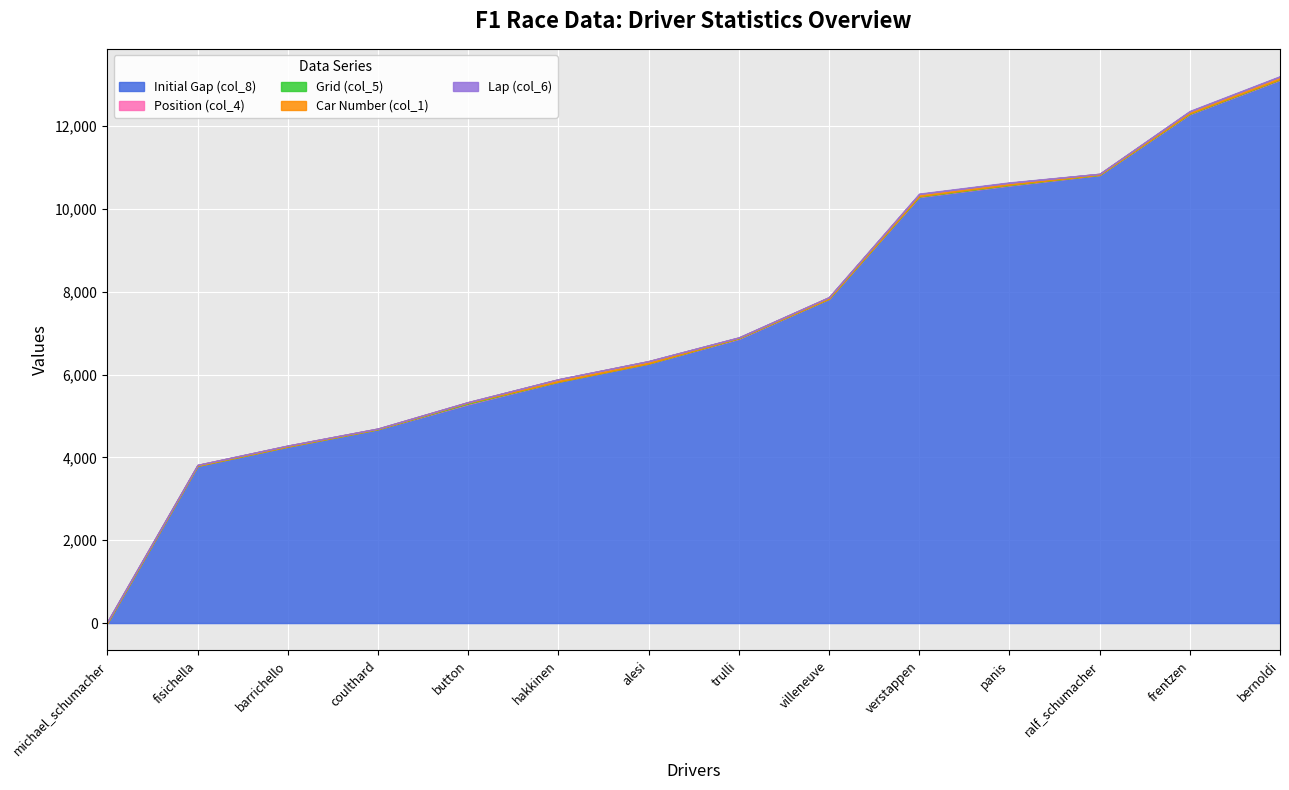

How many intersections are there between Position (col_4) and Initial Gap (col_8)?

1